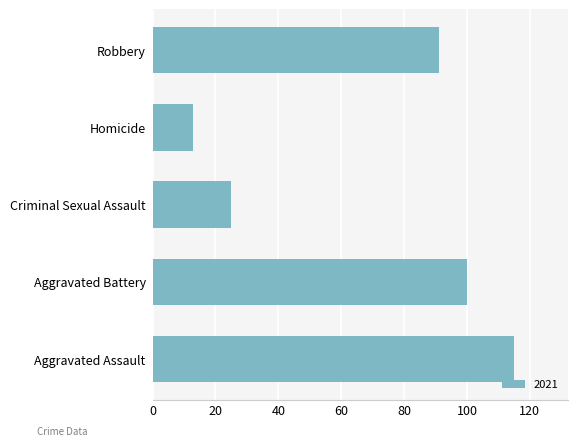

Read the value at Aggravated Battery.

100